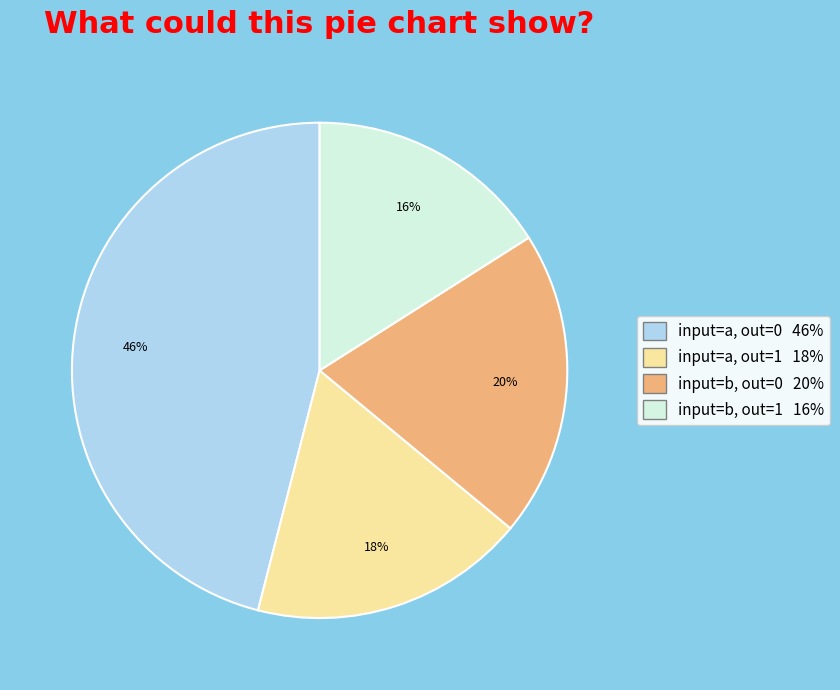

To the nearest percent, what is the average slice percentage?

25%